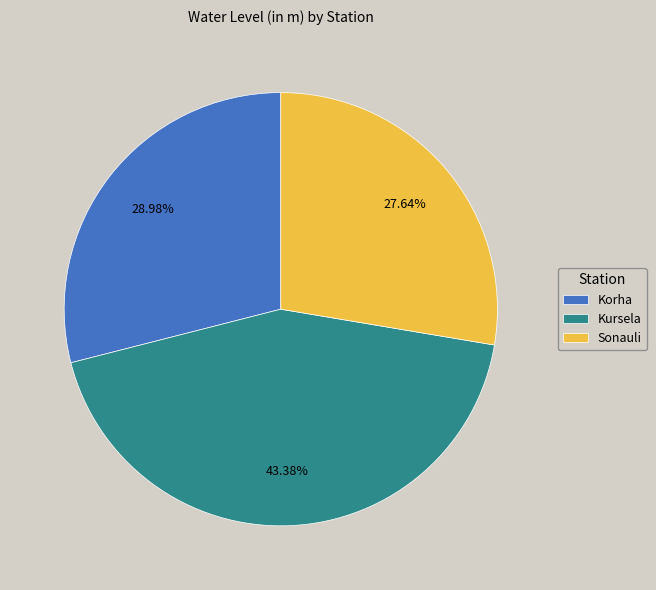

Which slice is the smallest?

Sonauli